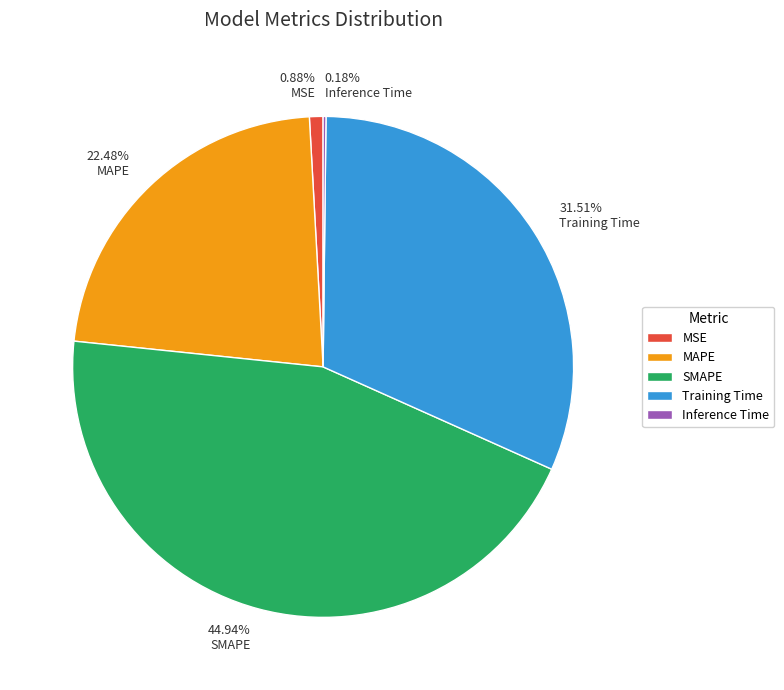

Combined, do SMAPE and MAPE account for over 50%?

Yes